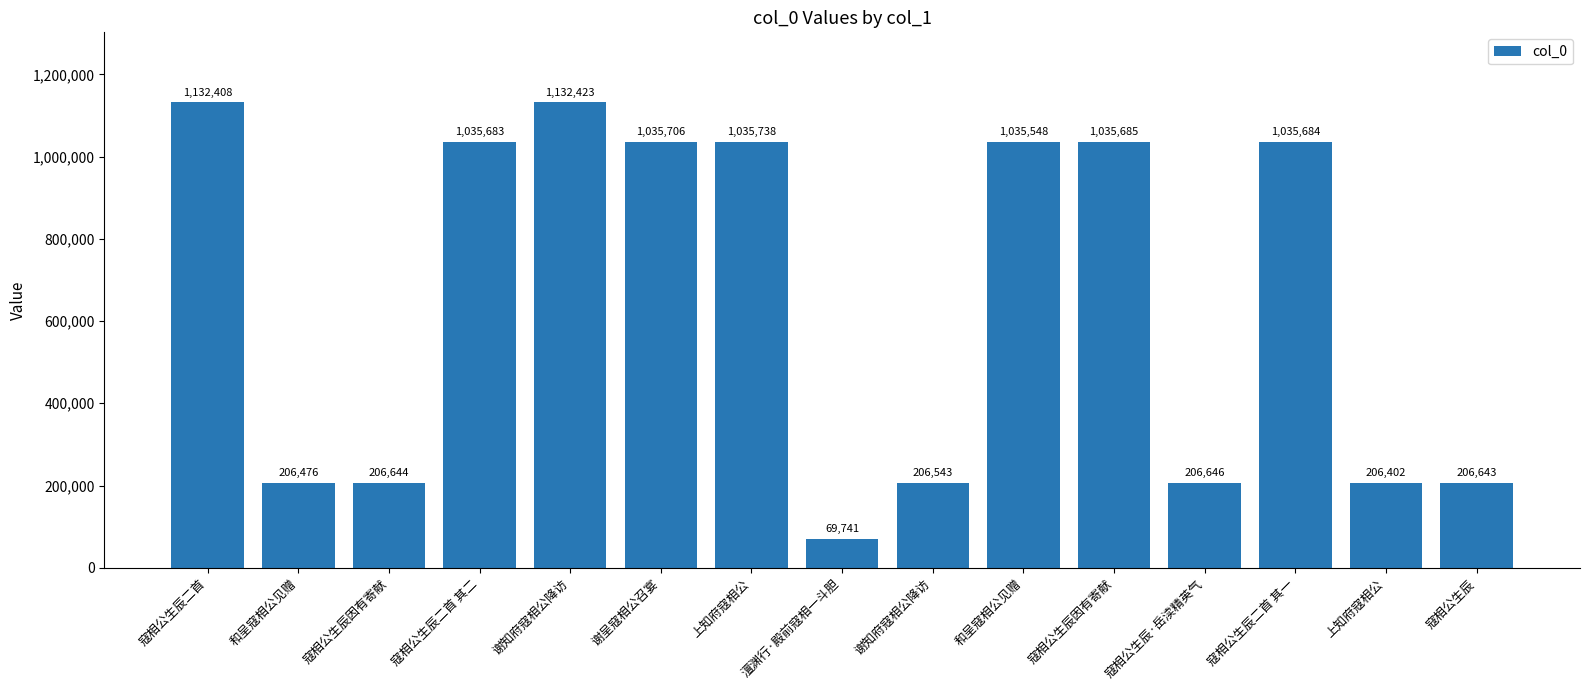

True or false: the data shows 356456 at 谢呈寇相公召宴.

False